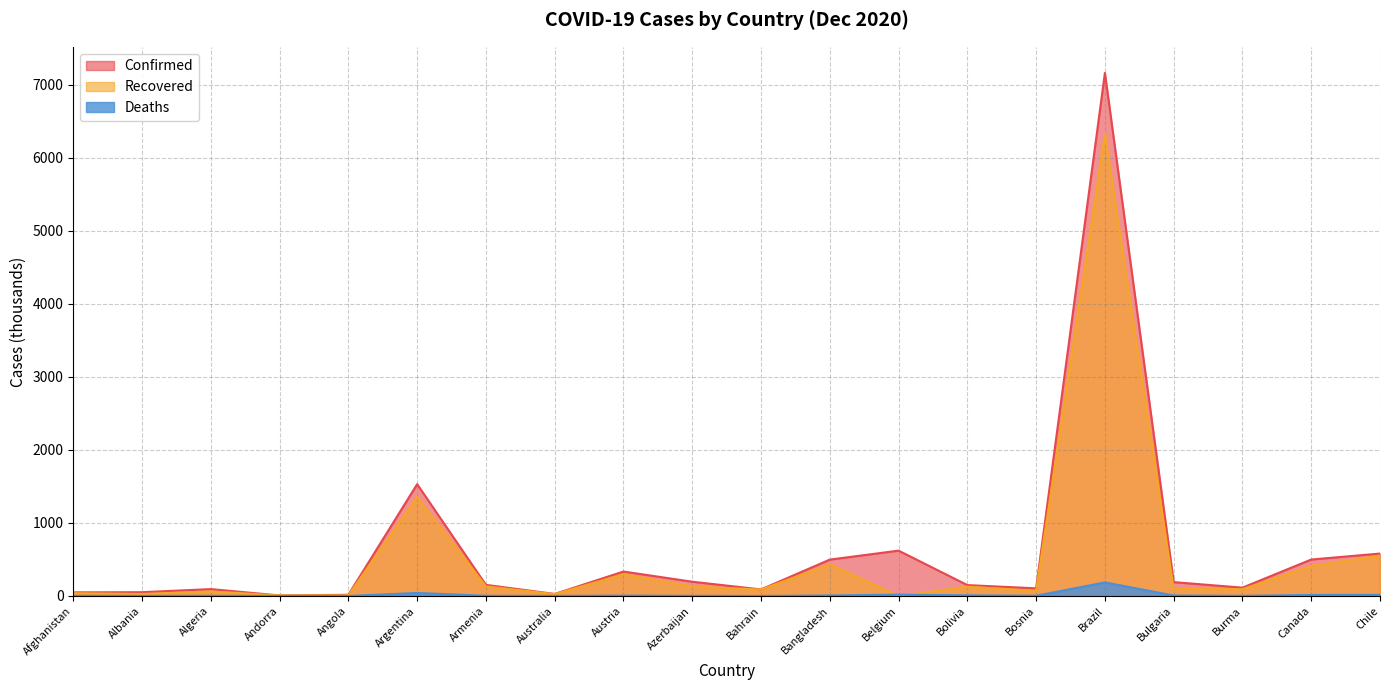

True or false: Deaths and Recovered cross at least once.

True